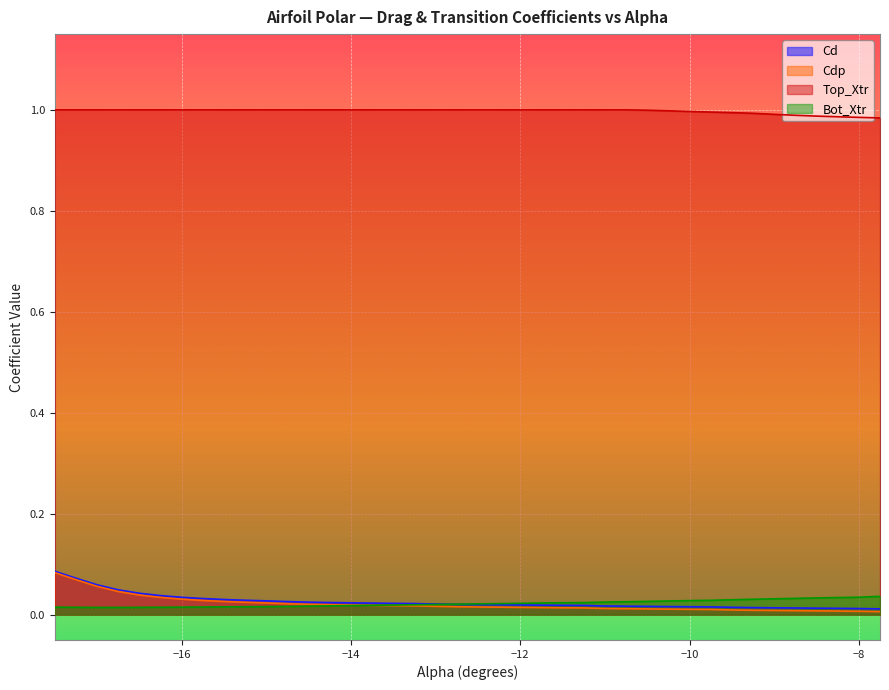

Is it true that Bot_Xtr equals 0.0 at -16.0?

True